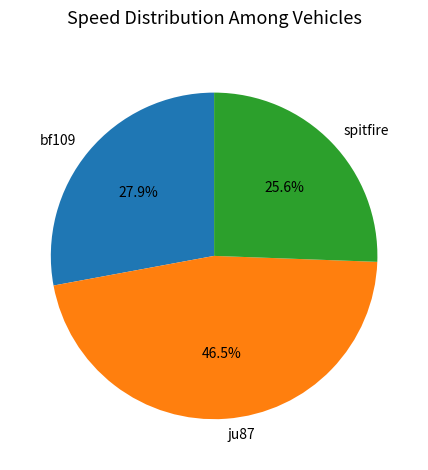

Is there any slice that represents more than half of the pie?

No